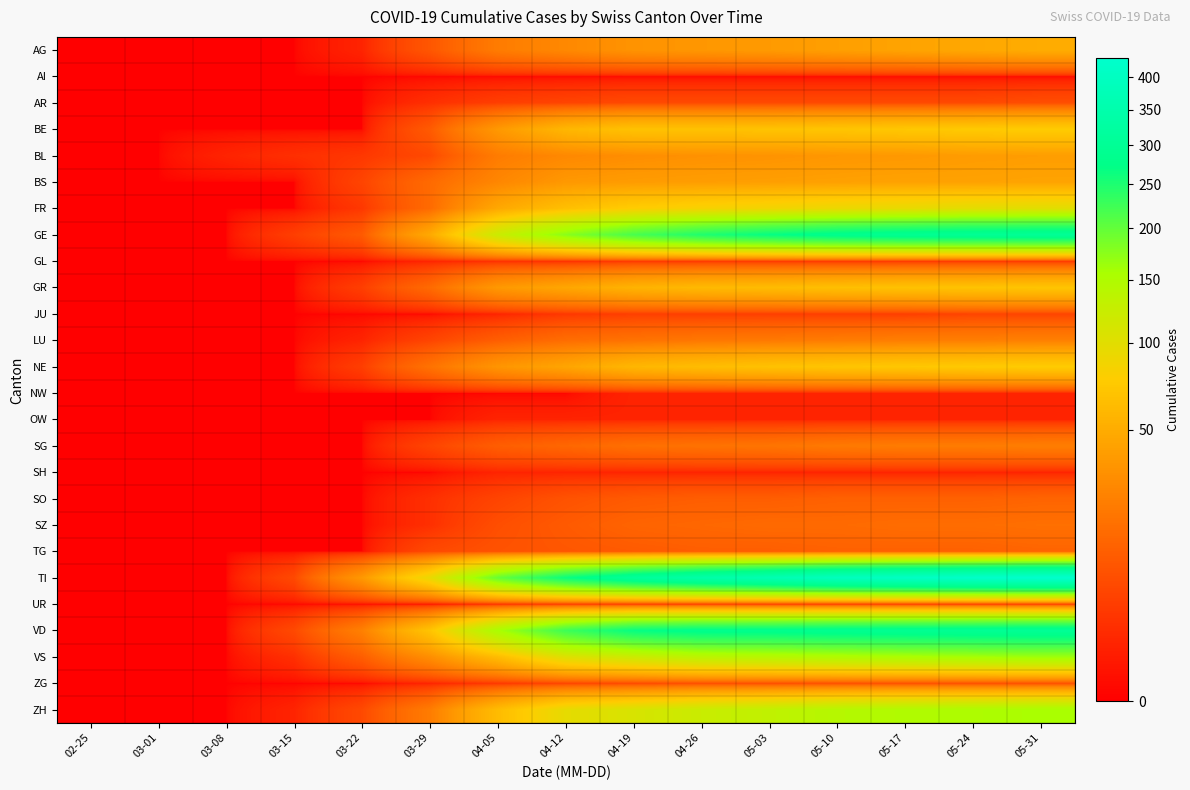

Which series has the largest total across all categories?

TI